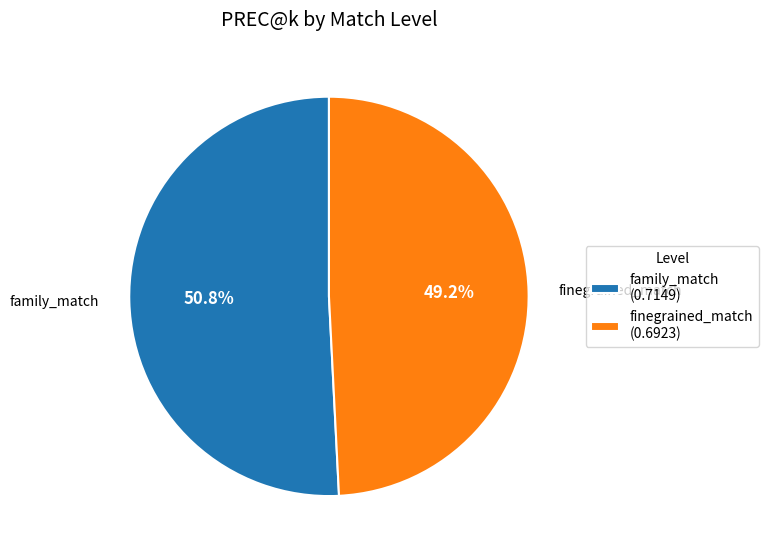

What is the total percentage of finegrained_match and family_match?

100.0%